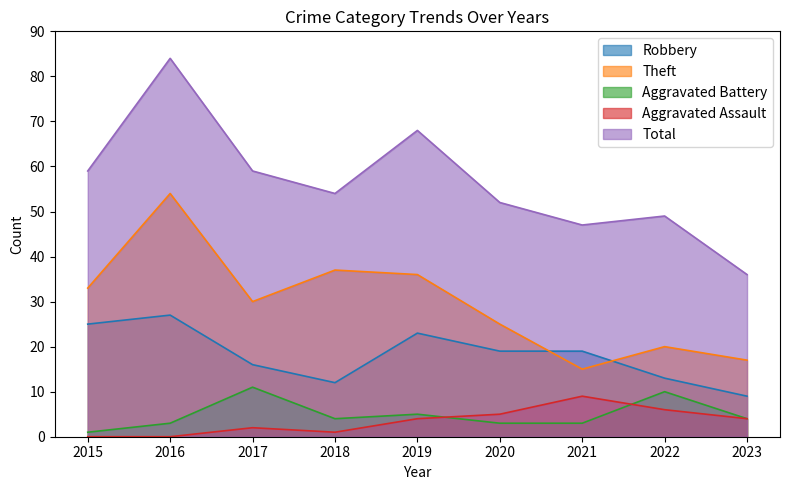

What is the spread (max minus min) of values at 2018?

53